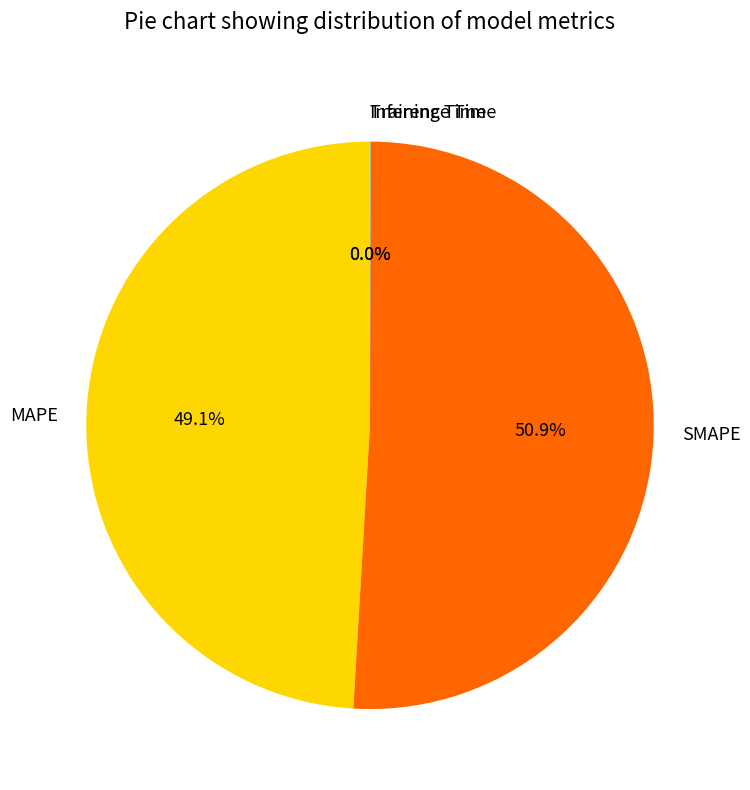

What is the majority slice?

SMAPE